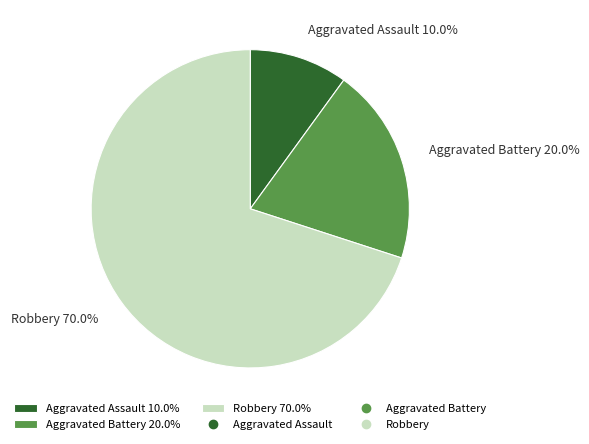

What percentage is the Aggravated Assault slice, to the nearest percent?

10%